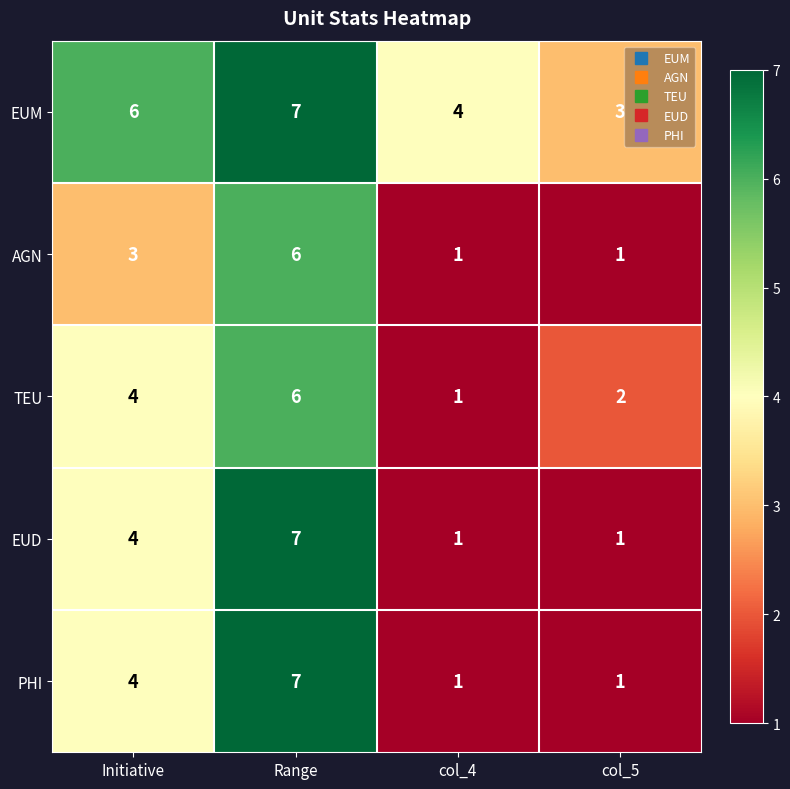

What is the difference between the EUD values at col_4 and Initiative?

3